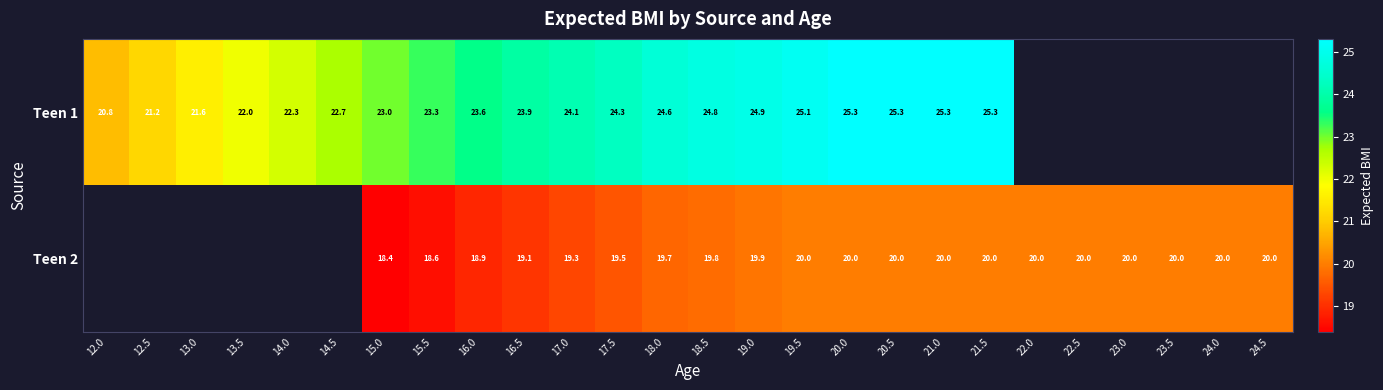

How many categories are shown in the chart?

26